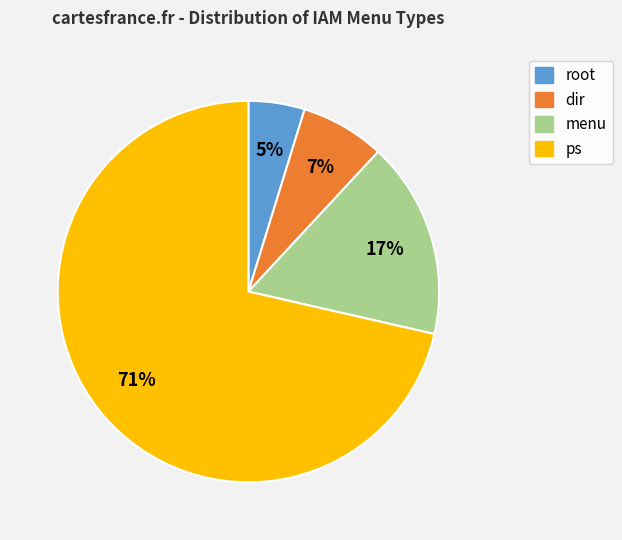

Count the number of slices in the pie.

4